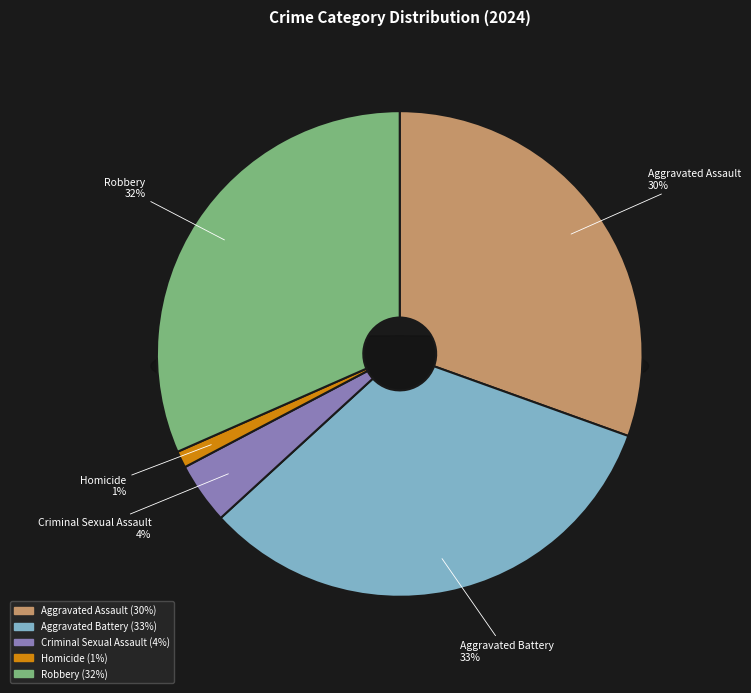

To the nearest percent, what percentage of the pie is Robbery?

32%